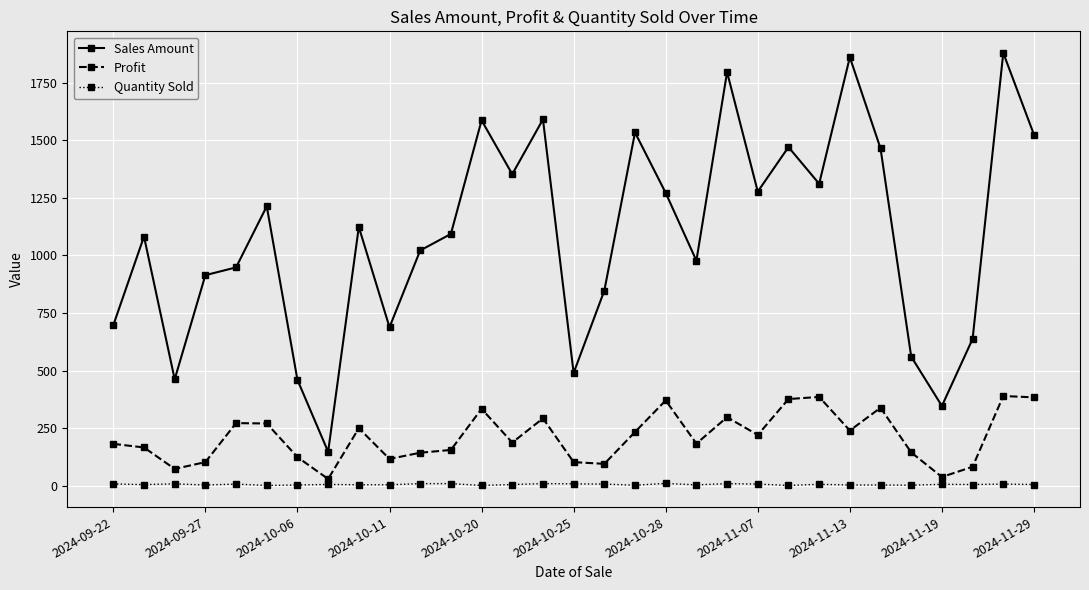

What is the sum of all Sales Amount values?

33616.5